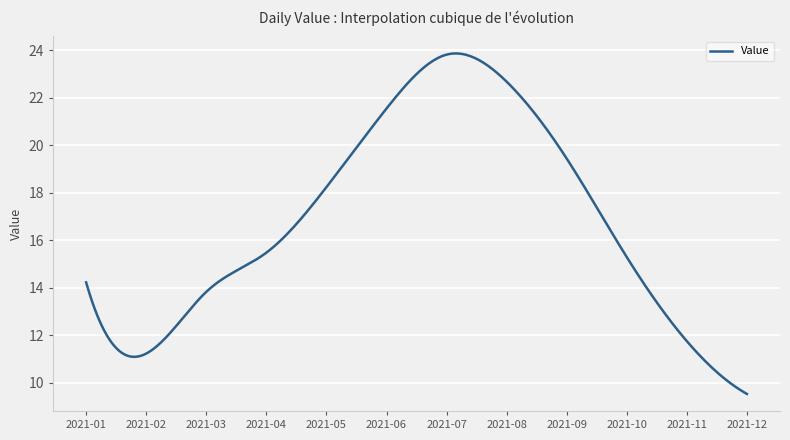

What is the minimum value shown in the chart?

9.5